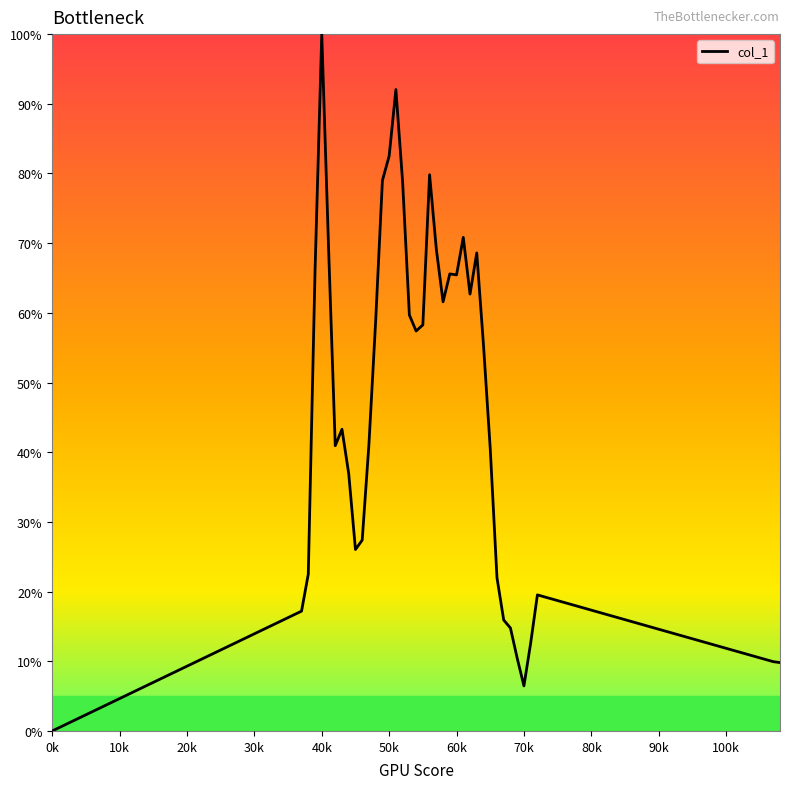

What is the difference between the maximum and minimum values?

100.0